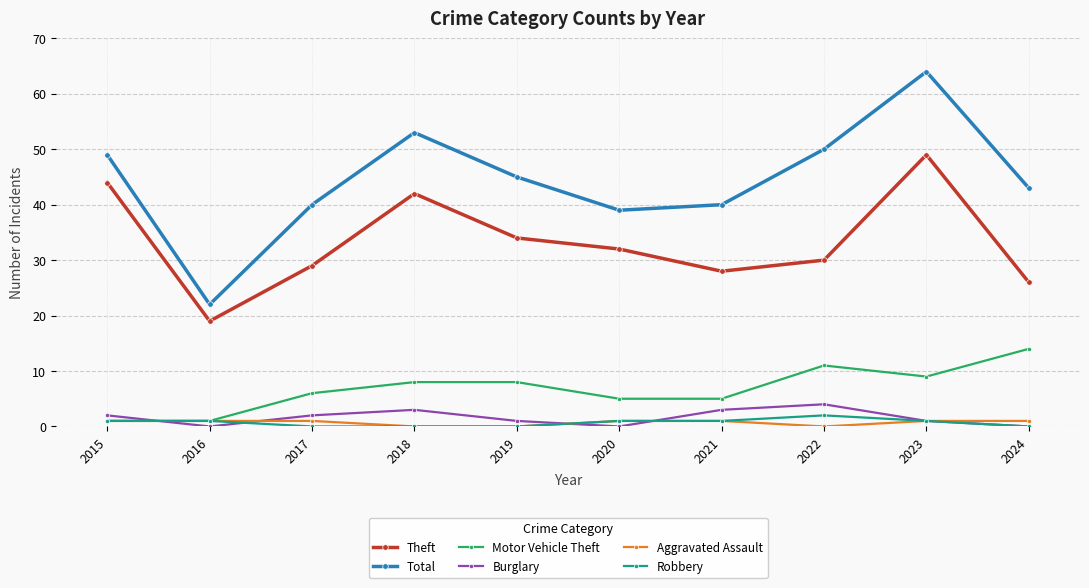

At how many categories does at least one series exceed 46?

4